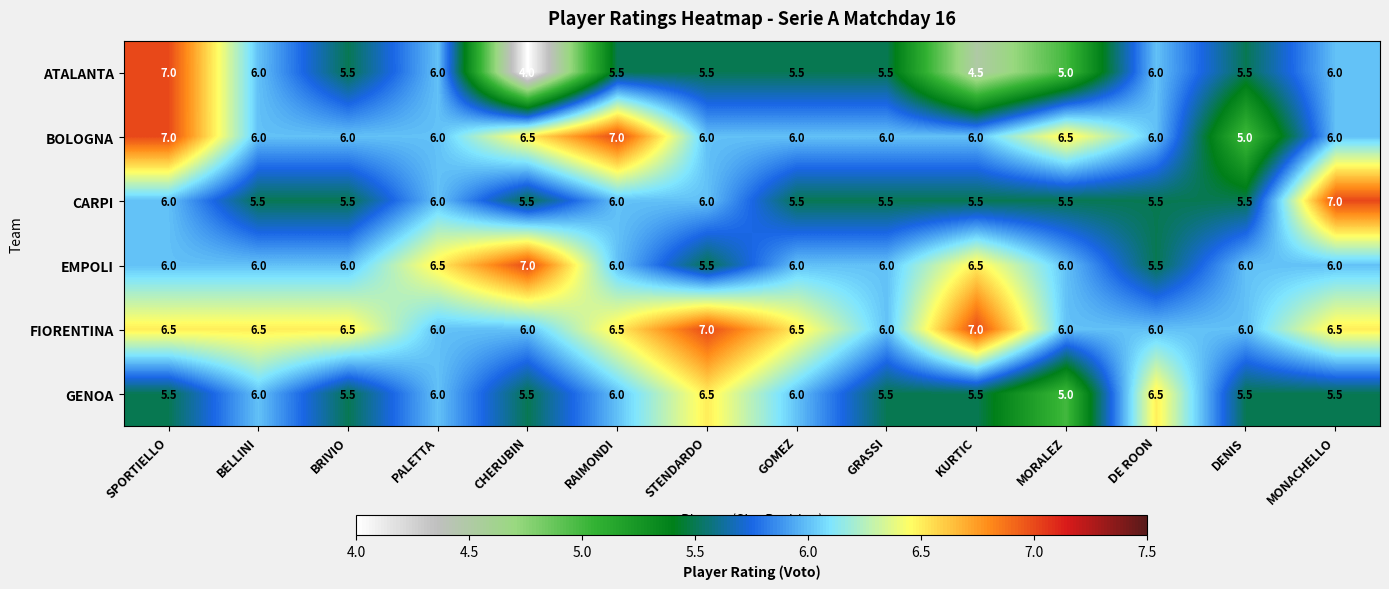

The BOLOGNA series shows 6.5 at MORALEZ. True or false?

True